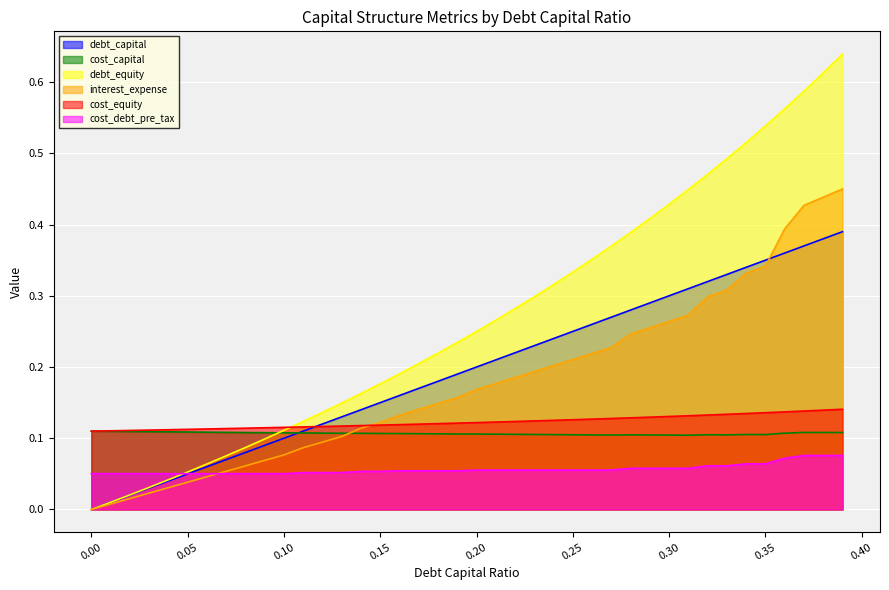

How many intersections are there between debt_capital and cost_capital?

1